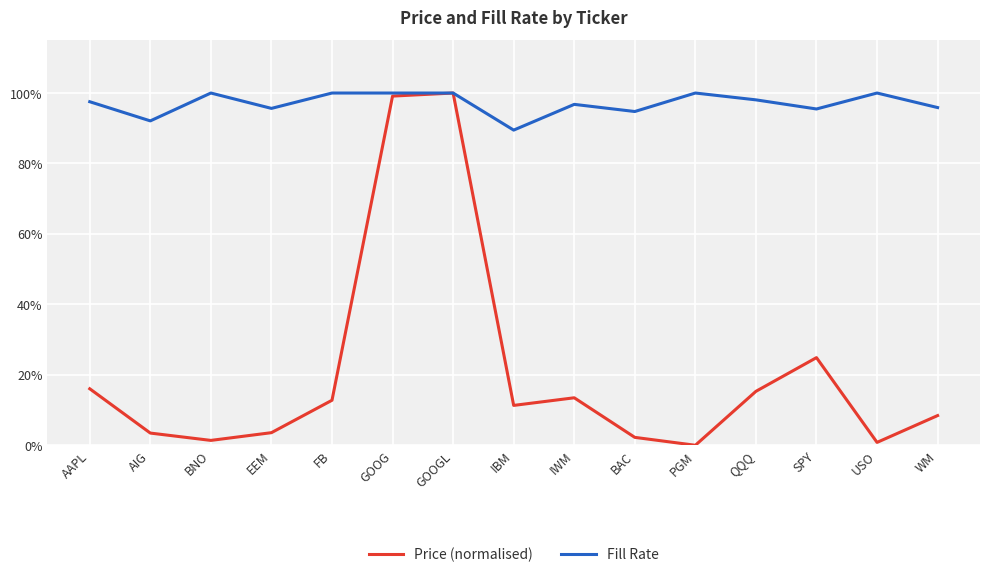

Which category has the highest value across all series?

GOOGL